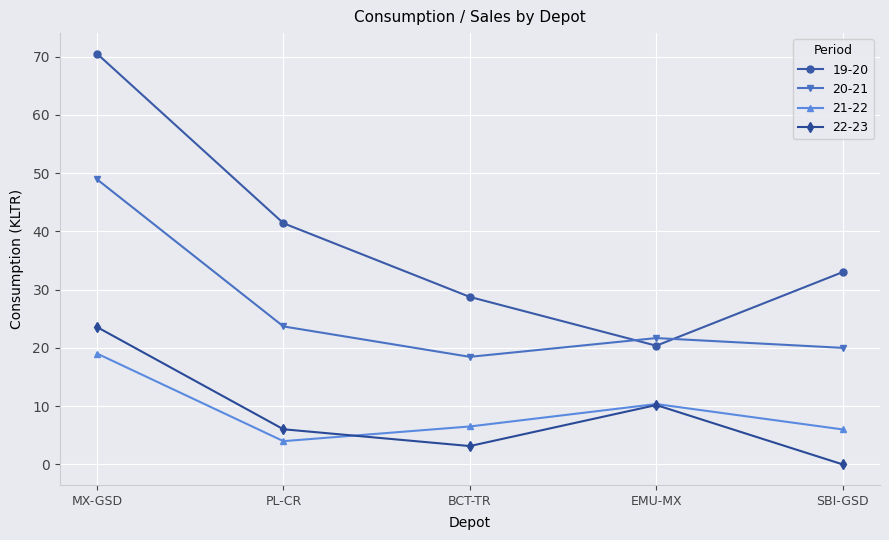

At which category does 19-20 reach its first local valley?

EMU-MX